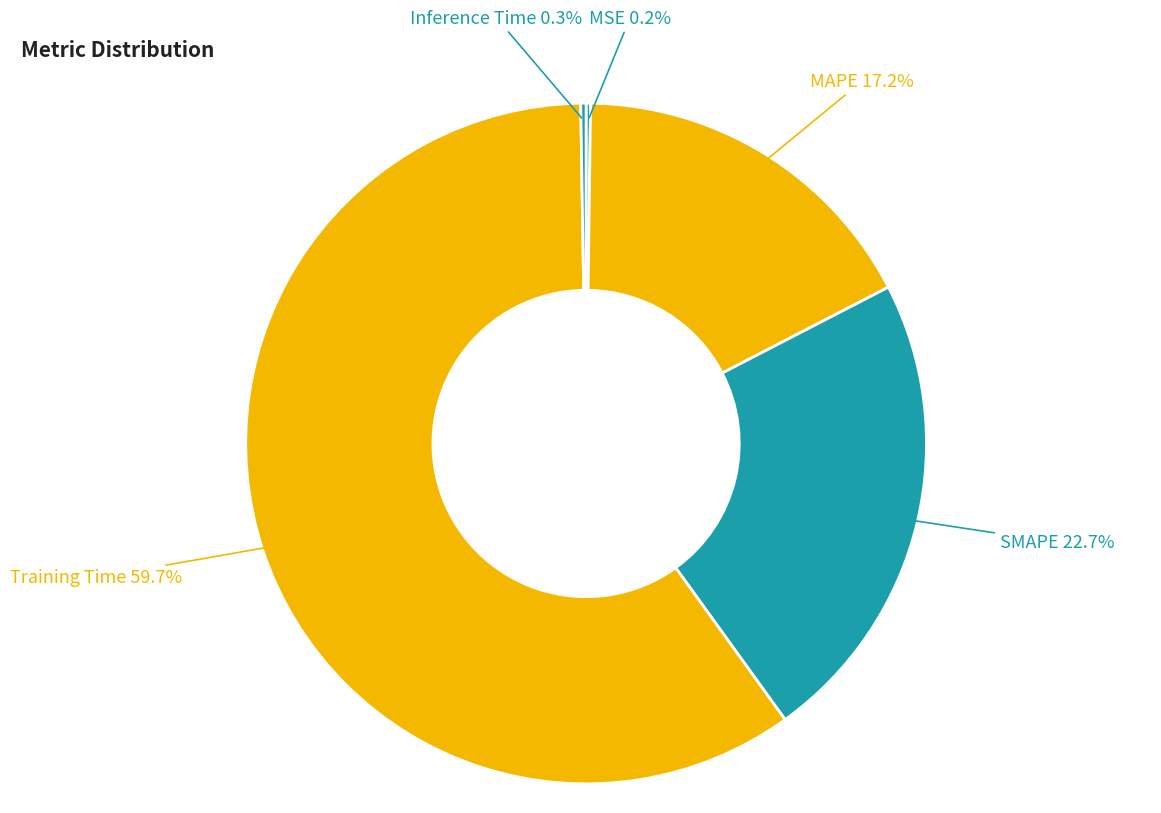

Which slice represents more than half of the pie?

Training Time